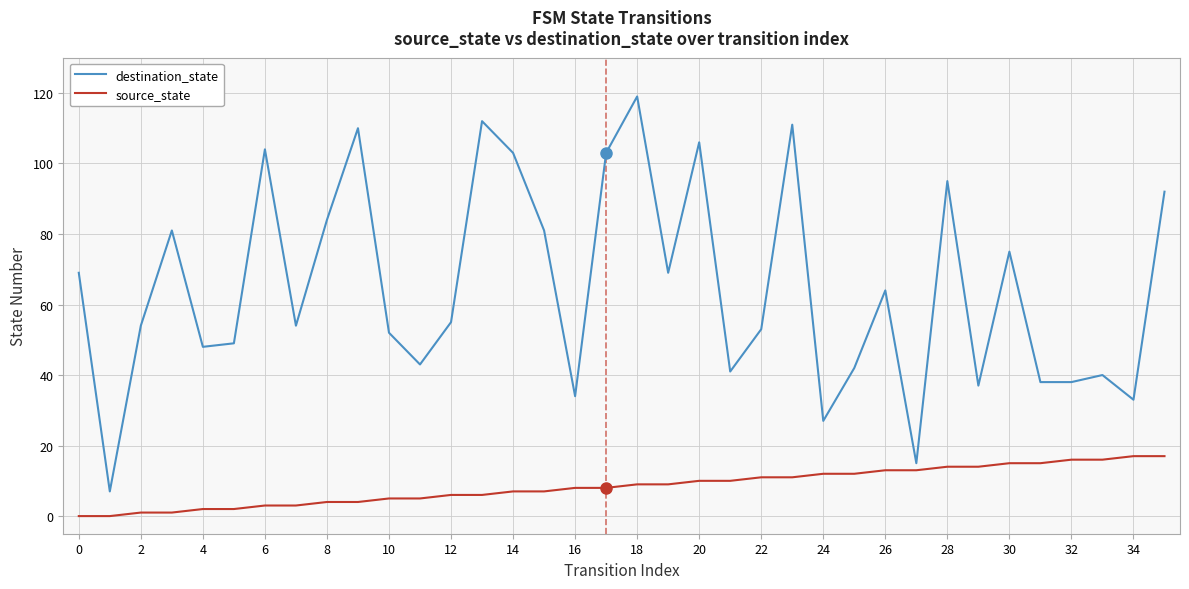

Reading left to right, what are all the values shown in this chart?

destination_state: 69	7	54	81	48	49	104	54	84	110	52	43	55	112	103	81	34	103	119	69	106	41	53	111	27	42	64	15	95	37	75	38	38	40	33	92
source_state: 0	0	1	1	2	2	3	3	4	4	5	5	6	6	7	7	8	8	9	9	10	10	11	11	12	12	13	13	14	14	15	15	16	16	17	17